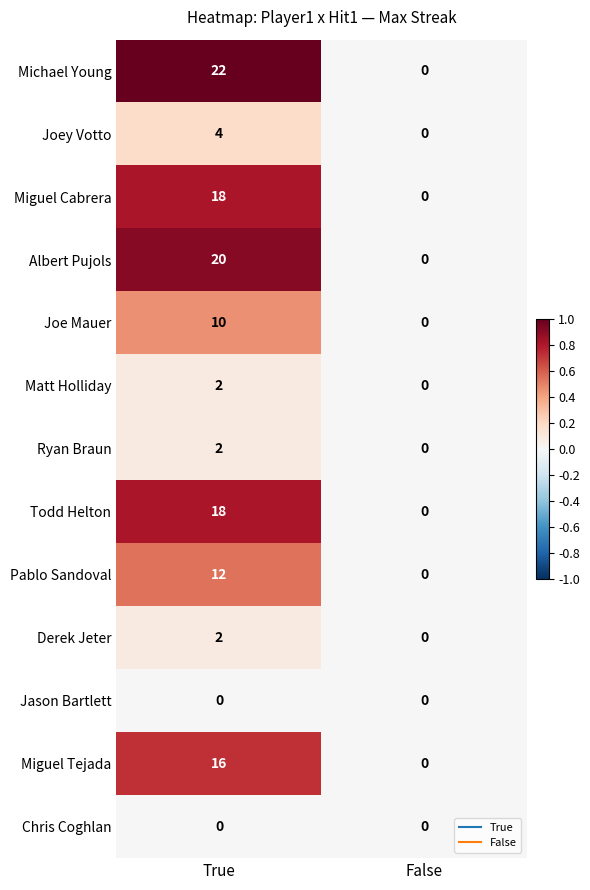

What is the average value of the Michael Young series?

11